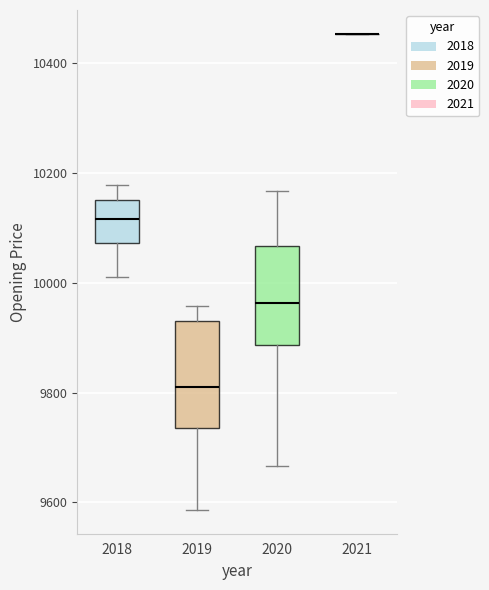

Reading left to right, transcribe this box plot: for each box, give where its median line is, the range the box spans, and where its two whiskers end, as read against the y-axis. The values are not printed on the chart, so give them approximately, as read against the axis.

2018: median 10120, box 10080 to 10160, whiskers 10020 to 10180
2019: median 9820, box 9740 to 9940, whiskers 9580 to 9960
2020: median 9960, box 9880 to 10060, whiskers 9660 to 10160
2021: box collapsed to a line at 10460, whiskers 10460 to 10460